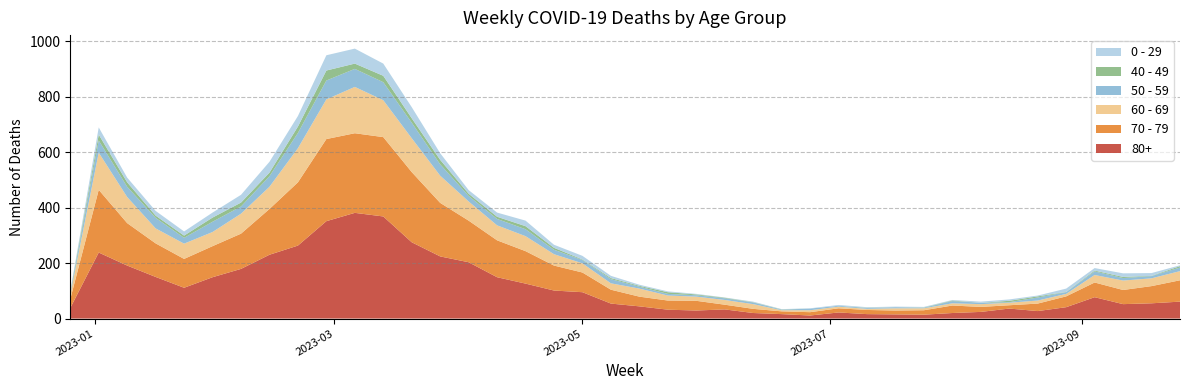

Reading left to right, transcribe all the data shown in this chart.

0 - 29: 4	26	17	17	15	18	28	39	38	55	54	44	40	24	13	15	20	11	13	8	4	3	2	1	2	1	1	3	2	2	2	2	4	5	3	12	9	13	10	3
40 - 49: 4	21	16	8	8	15	14	13	23	36	19	23	16	16	8	8	11	7	2	4	3	6	3	2	1	1	0	0	1	0	1	2	0	5	4	1	3	4	1	5
50 - 59: 5	44	37	38	21	37	26	38	55	68	65	65	56	41	20	23	25	16	12	15	7	6	5	6	6	2	6	3	3	4	2	8	5	2	11	6	13	9	8	13
60 - 69: 16	134	94	54	55	51	72	80	123	143	167	133	122	98	69	54	54	41	33	23	29	18	15	17	17	4	7	6	4	8	7	8	10	9	11	9	27	34	28	33
70 - 79: 32	226	153	121	104	112	127	165	228	296	287	286	253	193	150	133	117	90	71	50	35	33	35	17	15	10	12	15	15	14	16	27	18	12	27	39	53	51	62	77
80+: 38	238	191	150	111	149	179	230	263	351	381	368	275	224	203	149	126	101	95	54	44	32	29	33	20	16	11	22	16	15	14	20	24	36	27	41	77	52	55	61